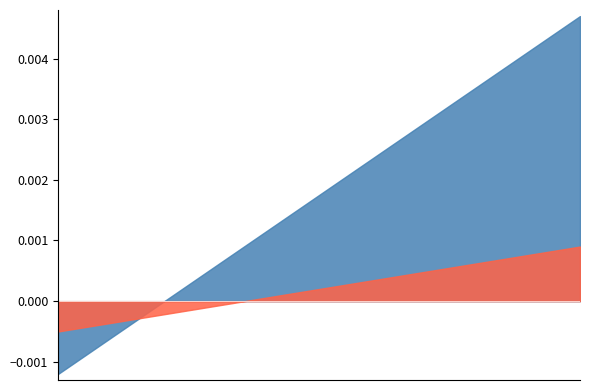

What are all the series names shown in the legend?

Close, Change